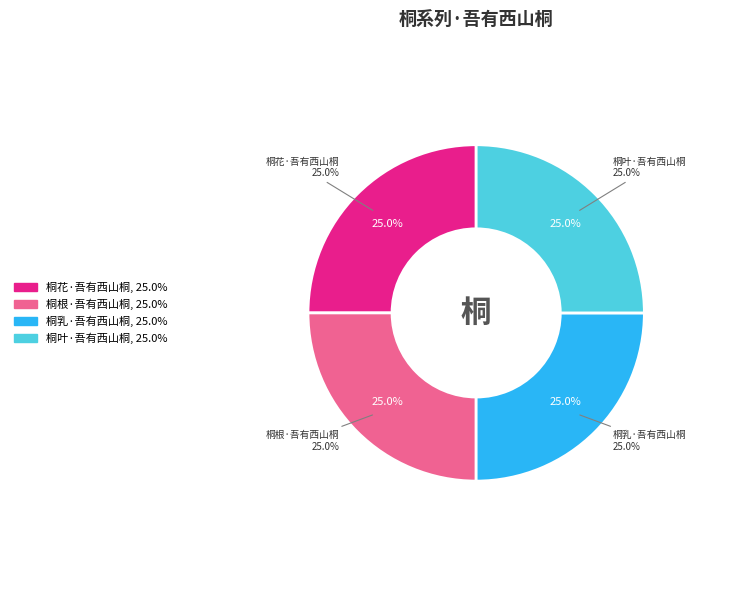

Combined, what portion of the pie is 桐花·吾有西山桐 and 桐乳·吾有西山桐?

50.0%